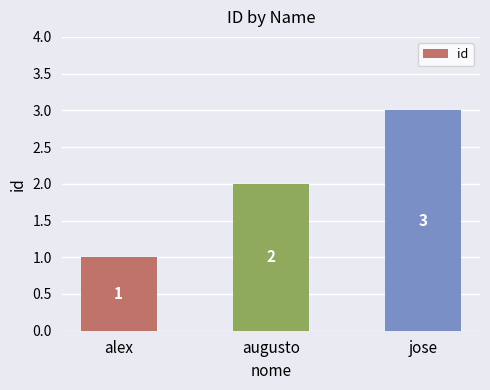

What is the difference between the values at augusto and jose?

1